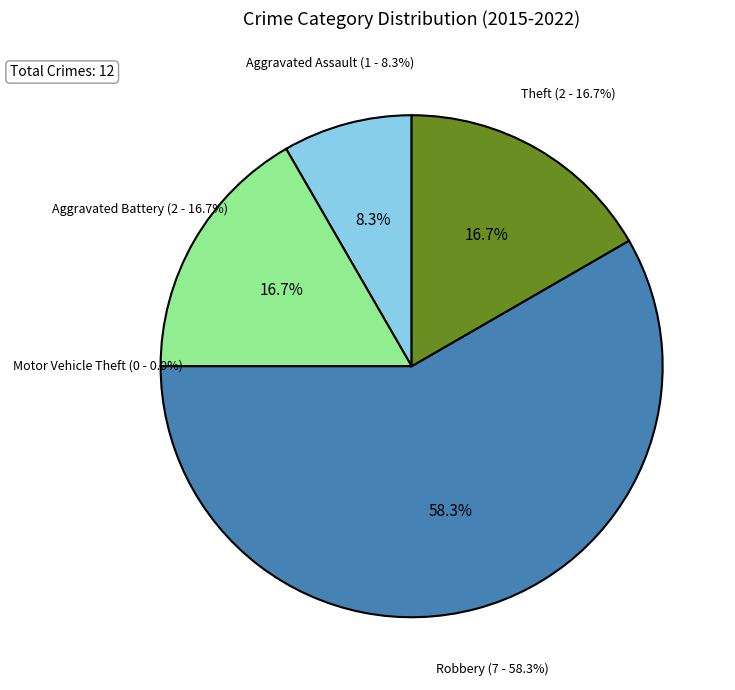

What percentage is the Aggravated Battery slice, to the nearest percent?

17%